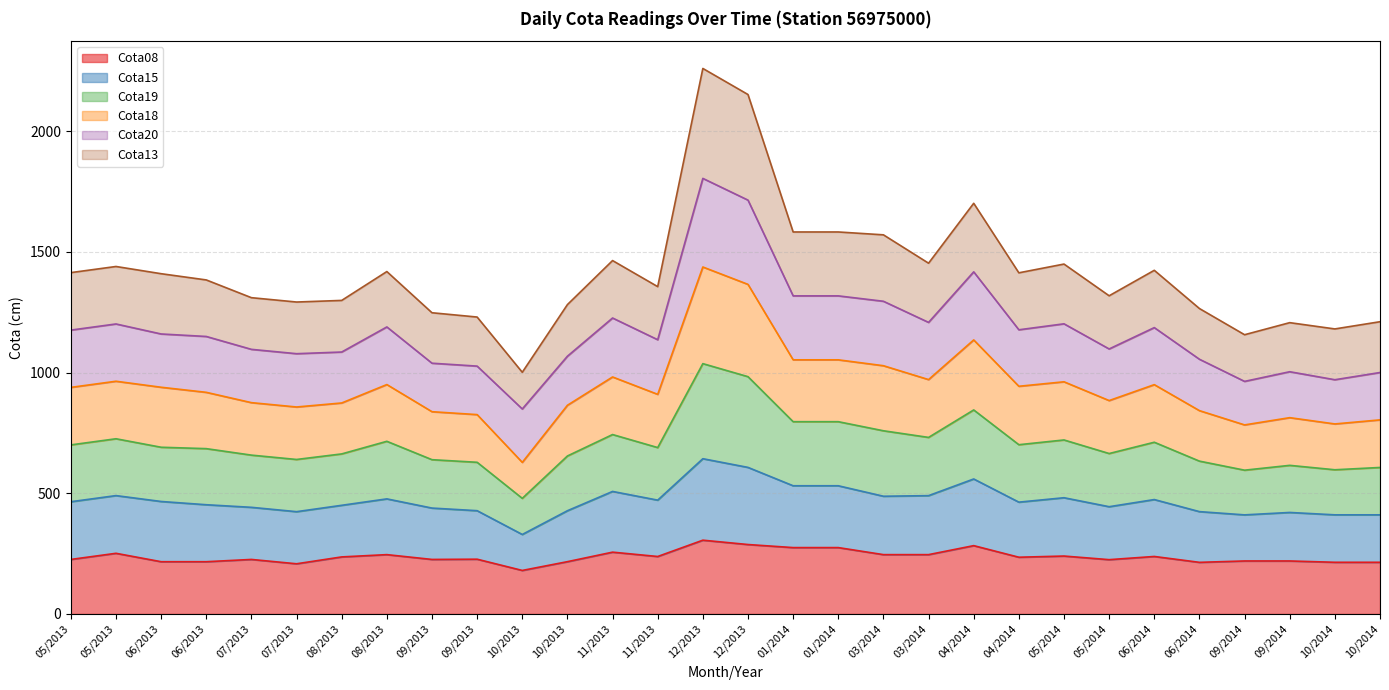

Count the number of categories in the chart.

30